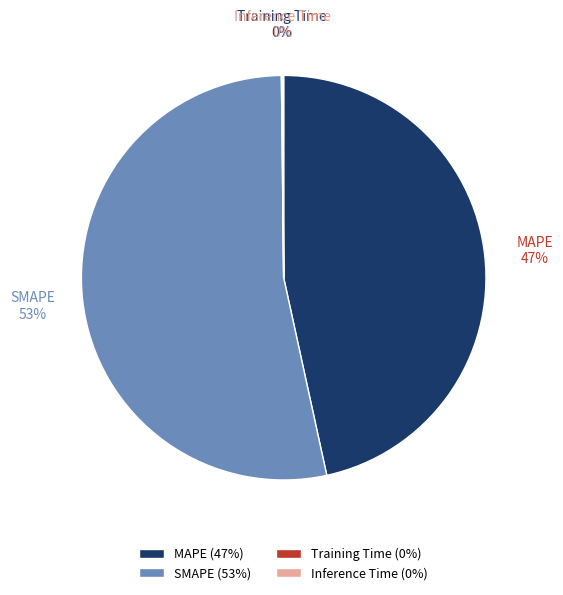

Is MAPE the majority of the pie?

No